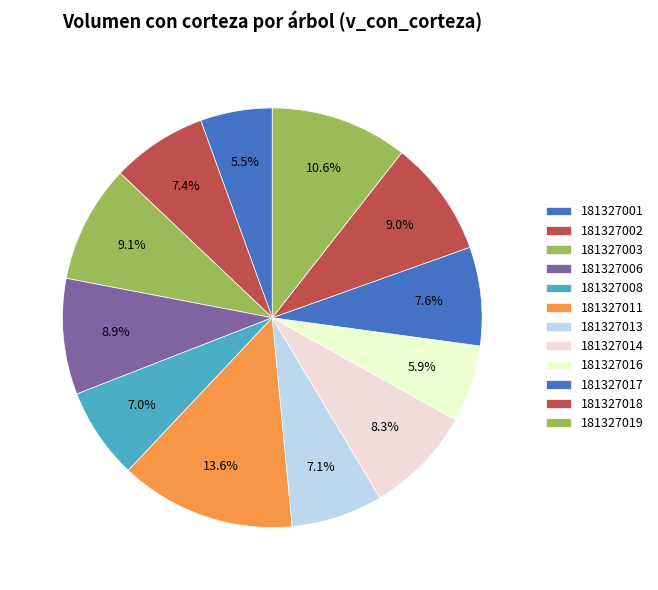

To the nearest percent, what is the average slice percentage?

8%